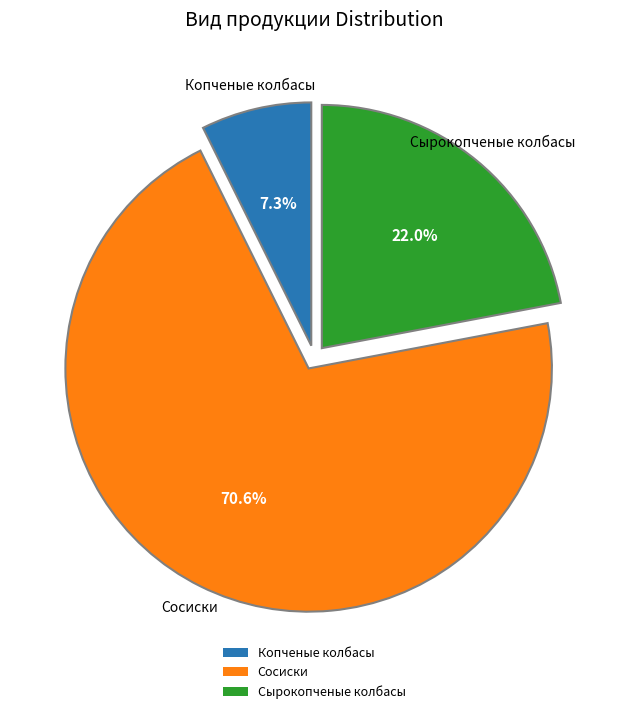

What percentage is the Копченые колбасы slice, to the nearest percent?

7%